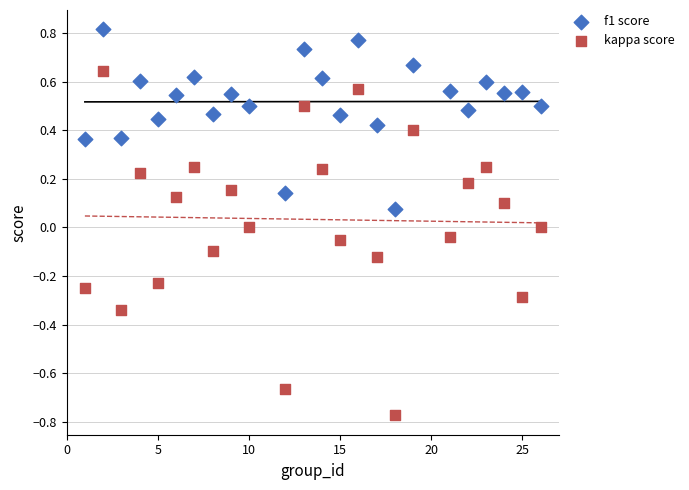

Which series contains the lowest Y value?

kappa score